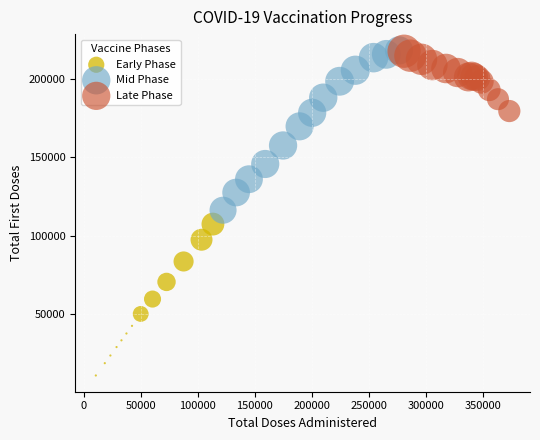

Which series has the largest Y range (max minus min)?

Mid Phase